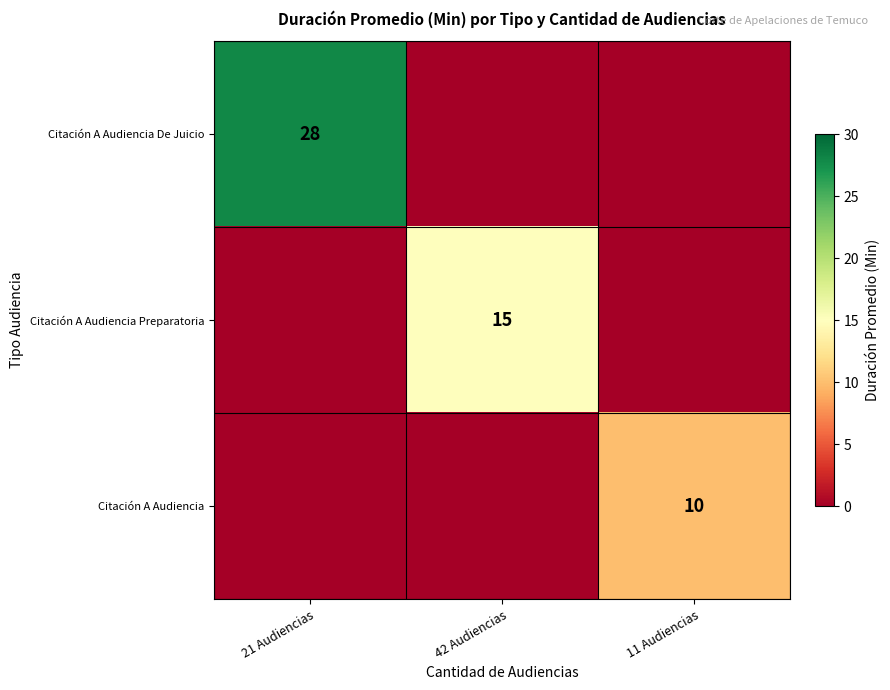

True or false: Citación A Audiencia De Juicio has a value of 28 at 21 Audiencias.

True